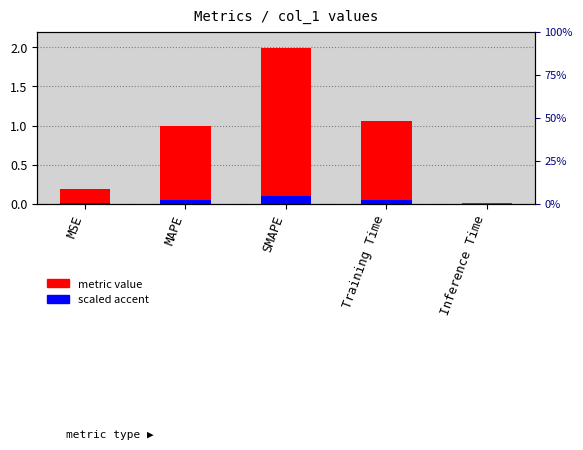

Reading right to left, extract all data points from this chart.

metric value: 0.0	1.1	2.0	1.0	0.2
scaled accent: 0.0	0.1	0.1	0.0	0.0